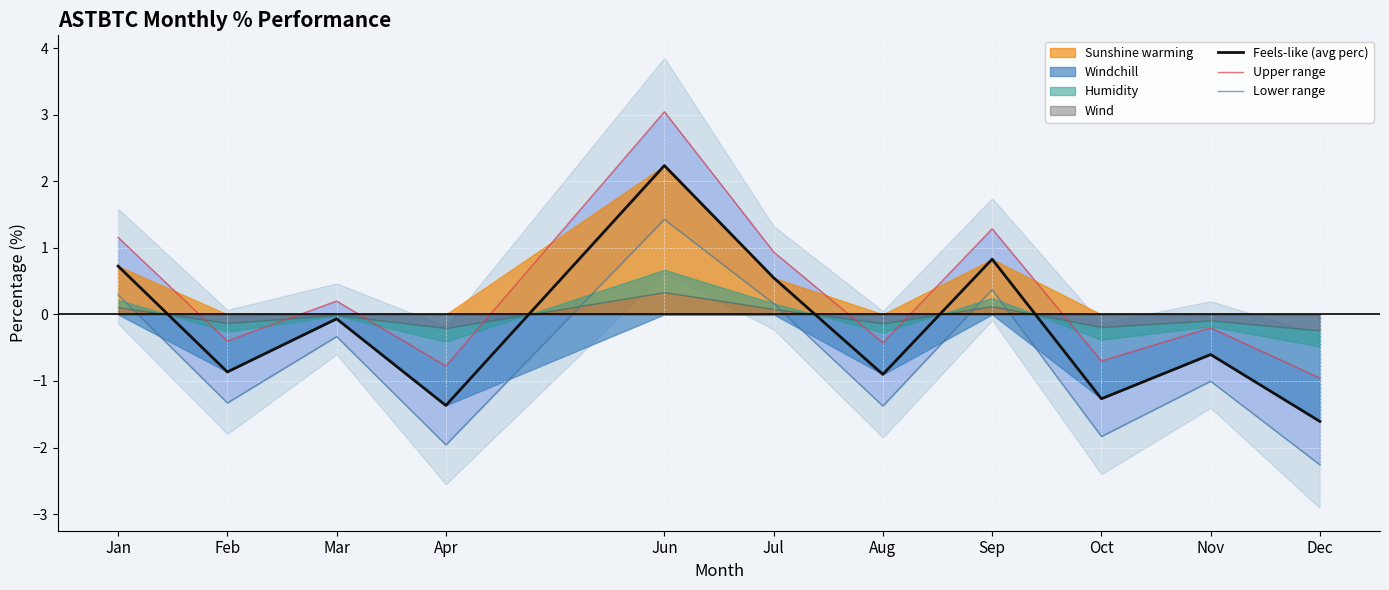

What are all the series names shown in the legend?

Feels-like (avg perc), Upper range, Lower range